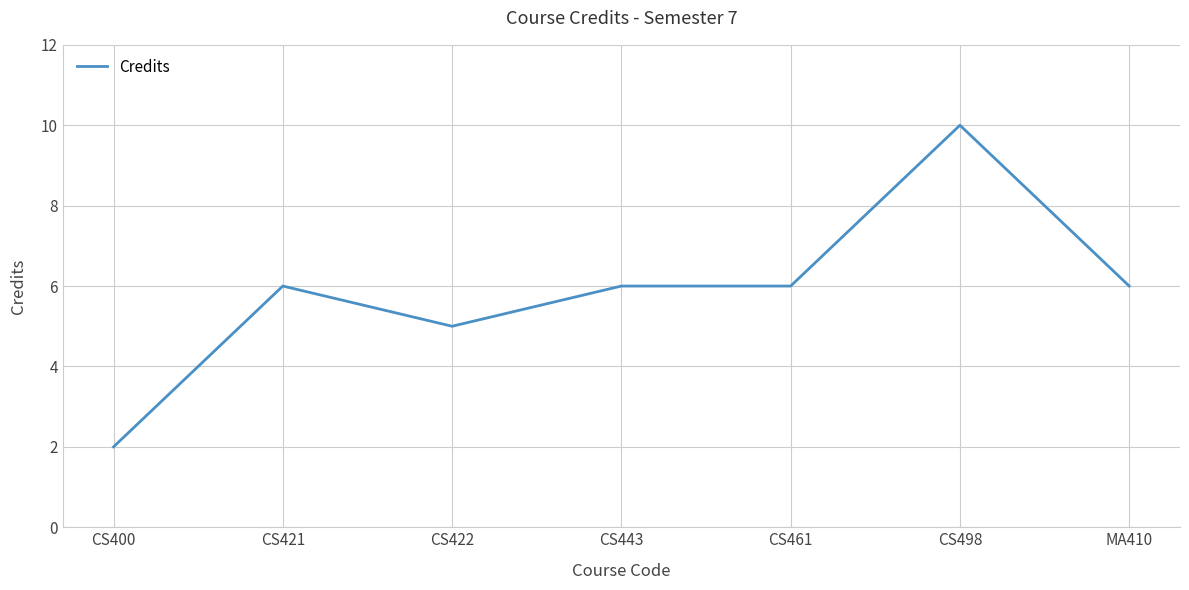

True or false: the data shows 8 at CS461.

False